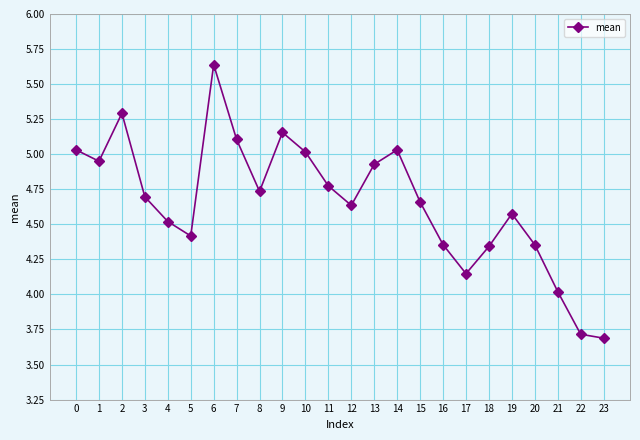

What is the change in value from 7 to 20?

-0.8